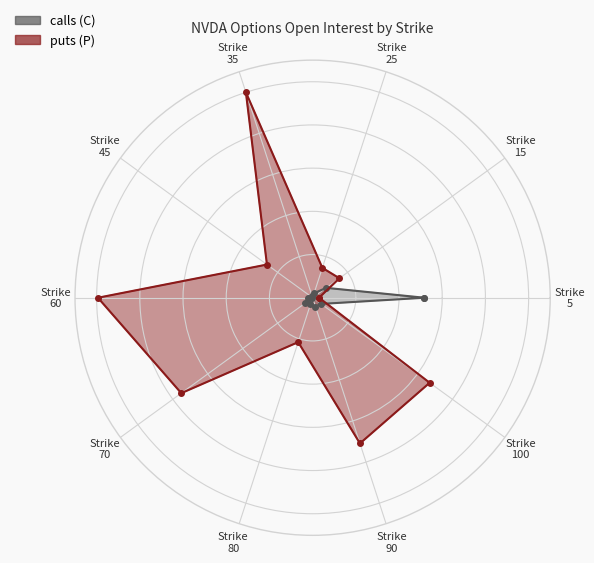

What is the difference between the second highest and minimum values in the calls (C) series?

0.5